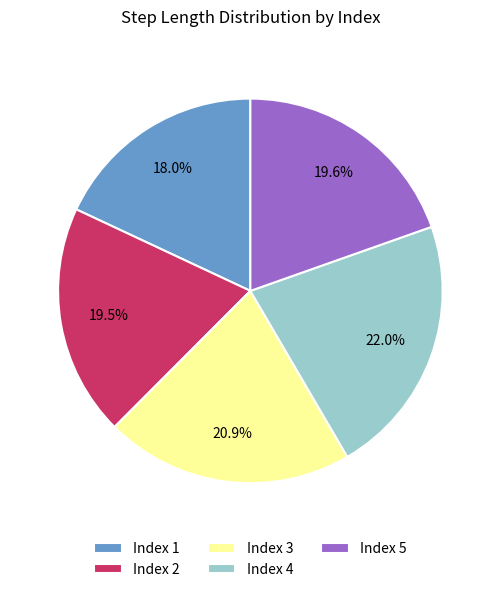

How many slices are in this pie chart?

5